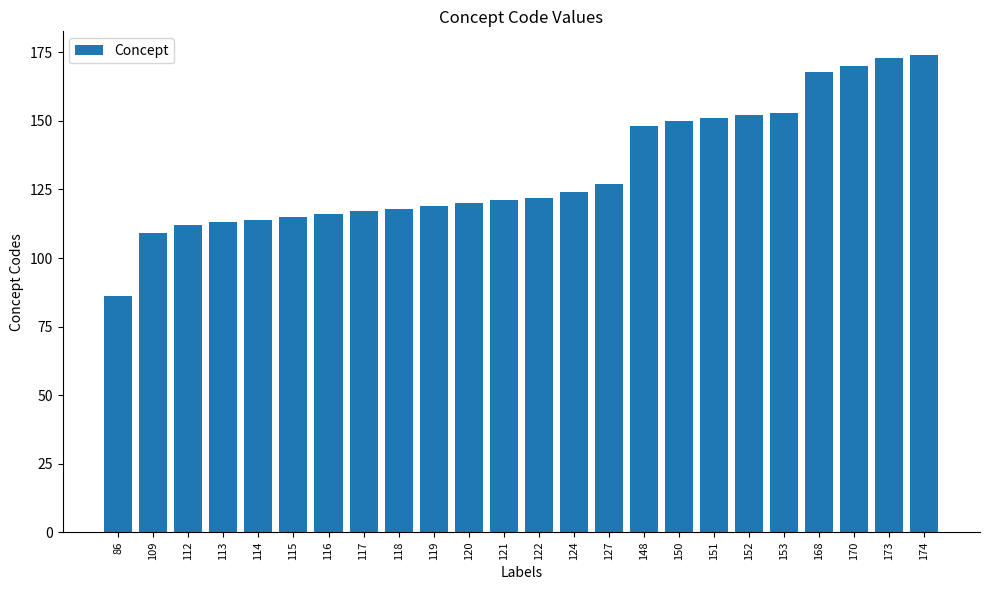

Which has a higher value, 170 or 173?

173